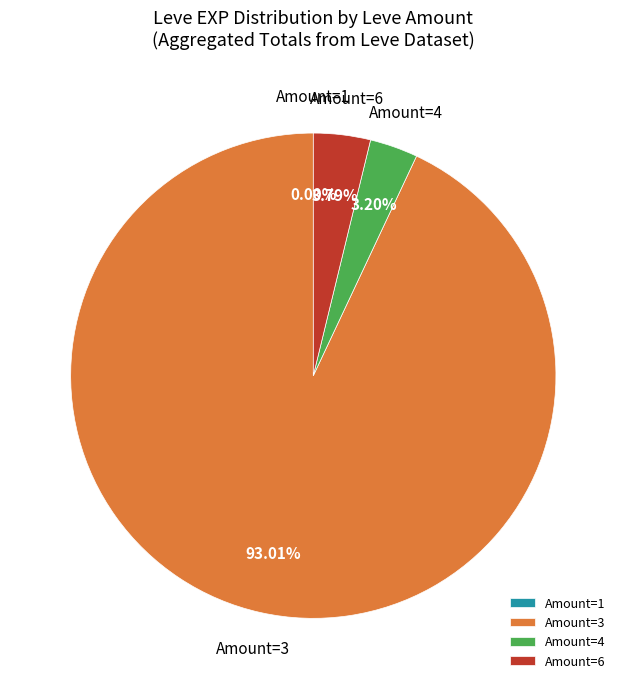

Approximately how many times larger is the value at Amount=6 compared to Amount=4?

1.2